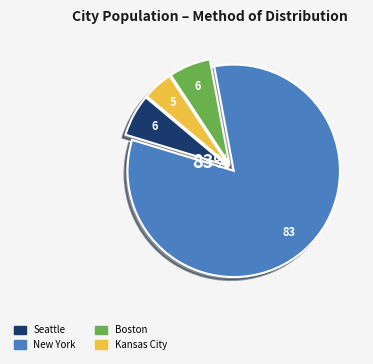

Is there a majority slice in this chart?

Yes